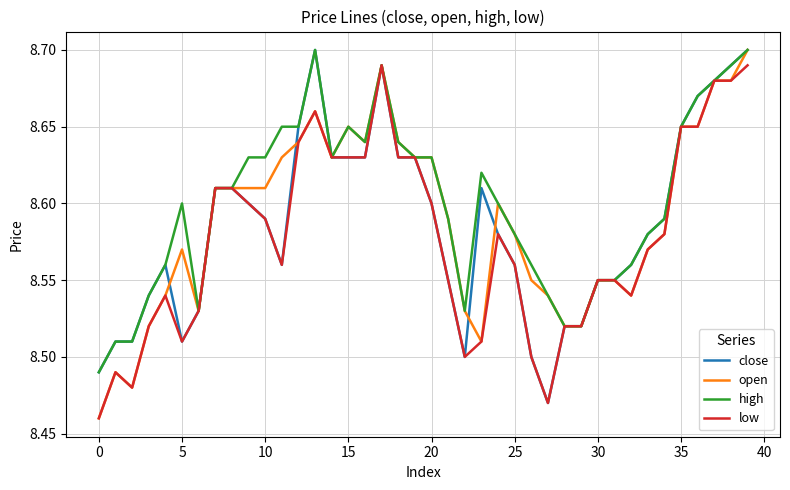

How many categories are shown in the chart?

40